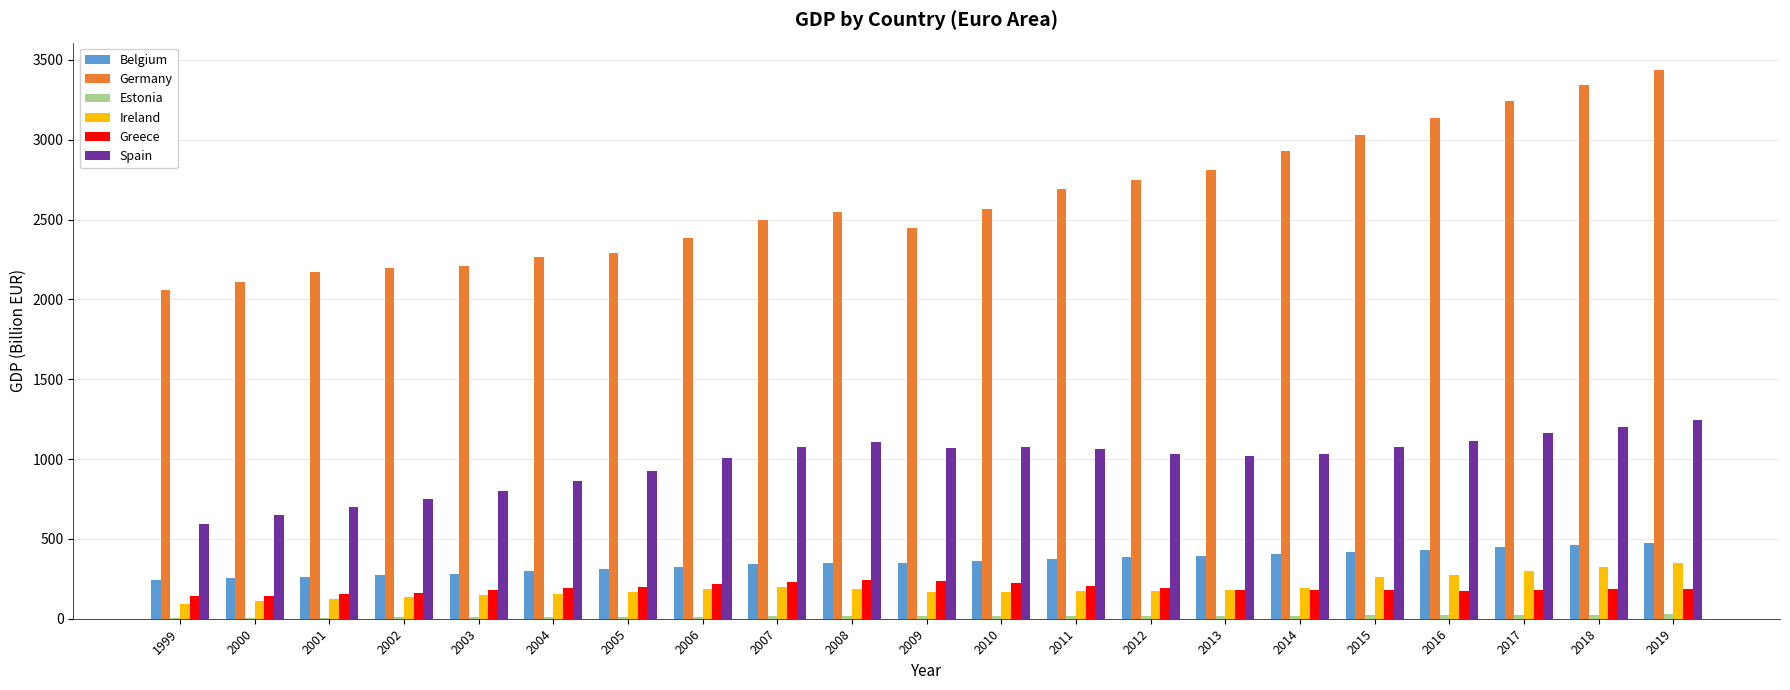

Does the chart contain stacked bars?

No